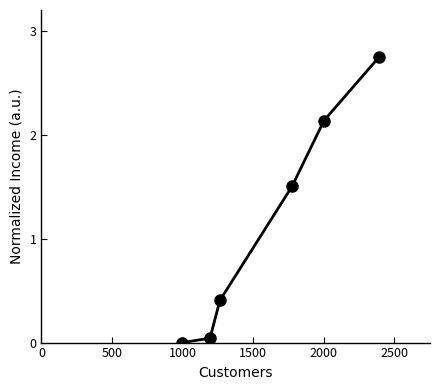

How many values are above zero?

5